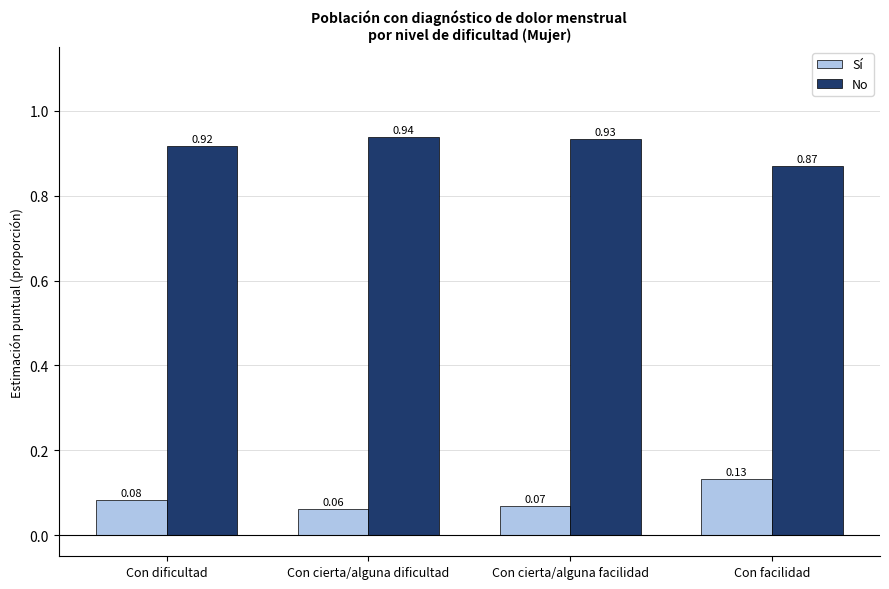

What is the difference between the highest and lowest values at Con dificultad?

0.8